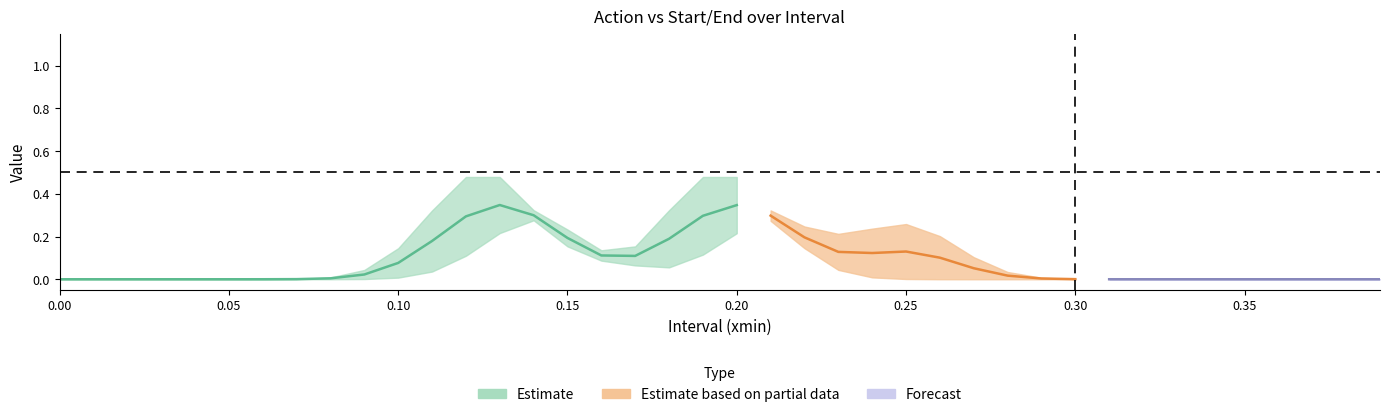

True or false: action has more than 2 interior local peaks.

True